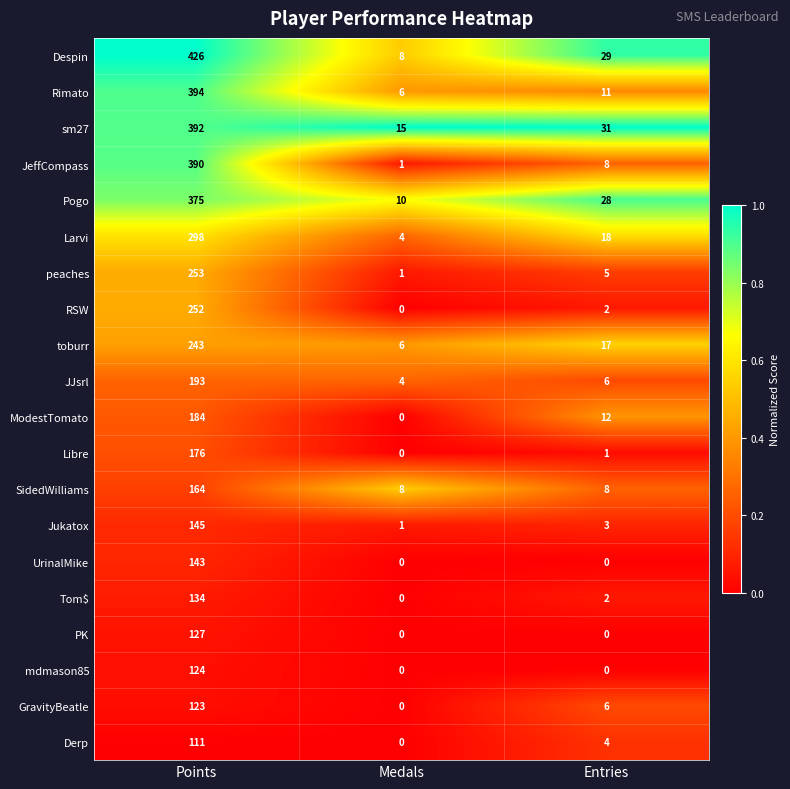

Which series has the largest total across all categories?

Despin